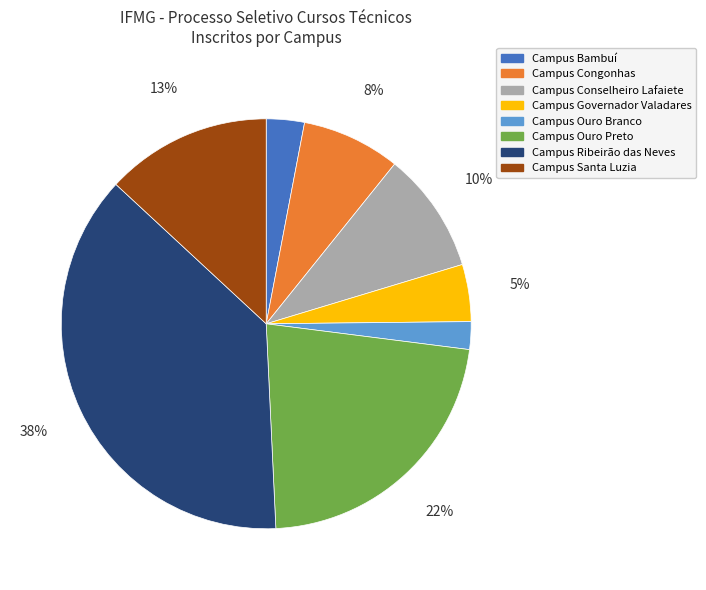

To the nearest percent, what percentage of the pie is Campus Congonhas?

8%